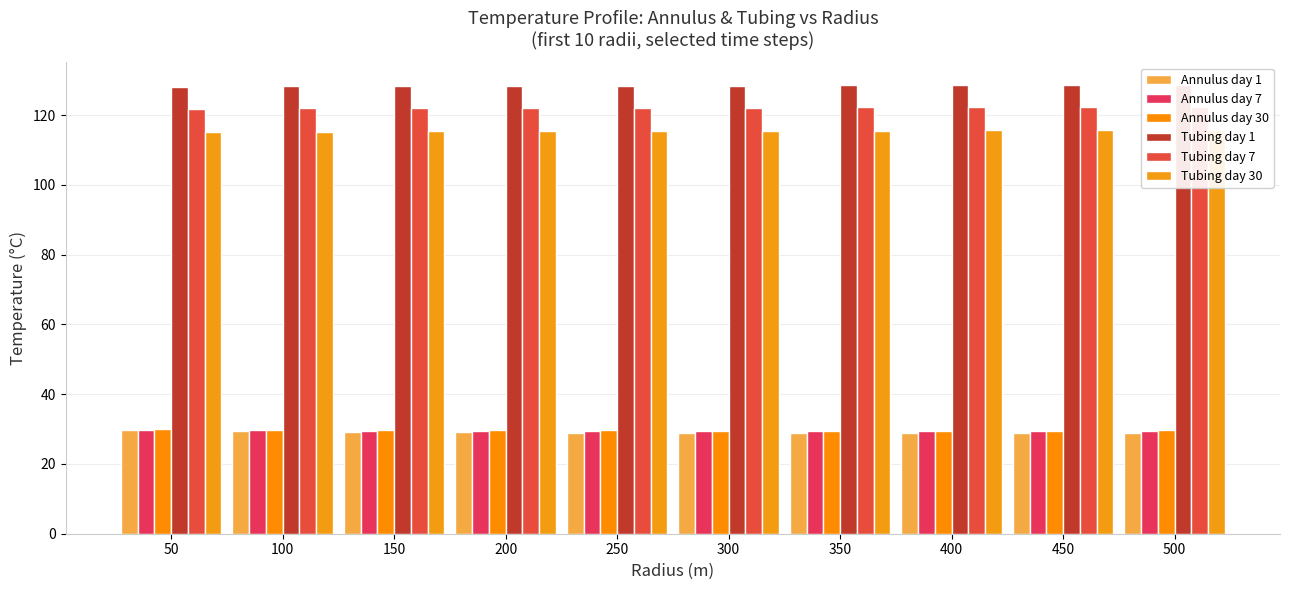

The value of Tubing day 30 at 400 is 115.6. True or false?

True